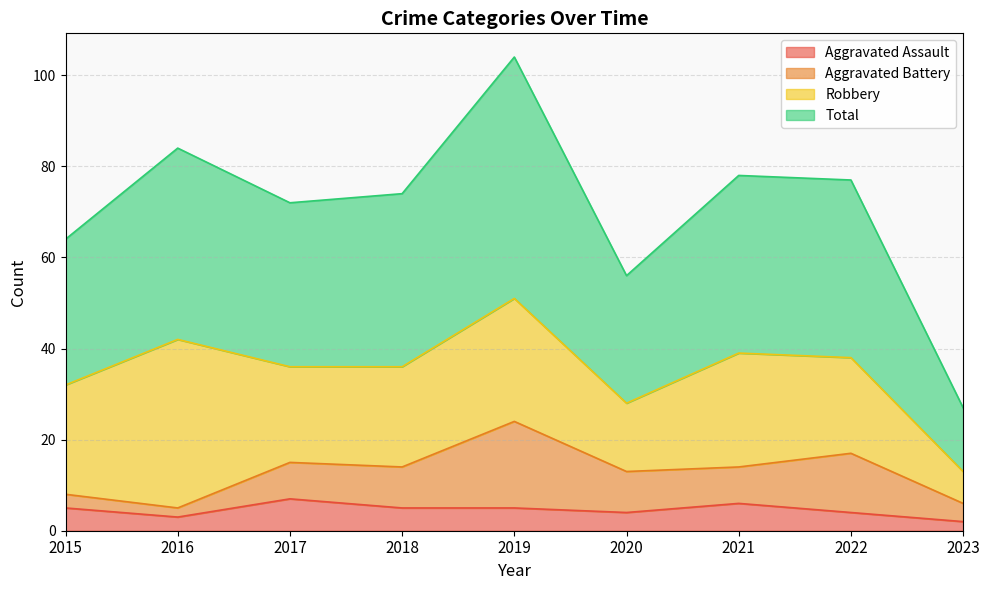

How many interior local peaks does the Aggravated Assault series have?

2